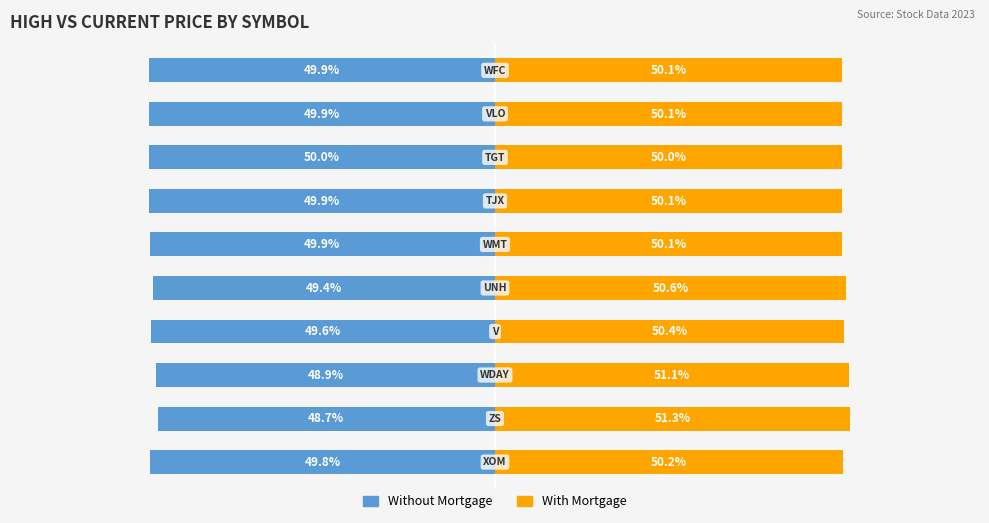

Between 4 and 6, which series saw the biggest shift?

With Mortgage